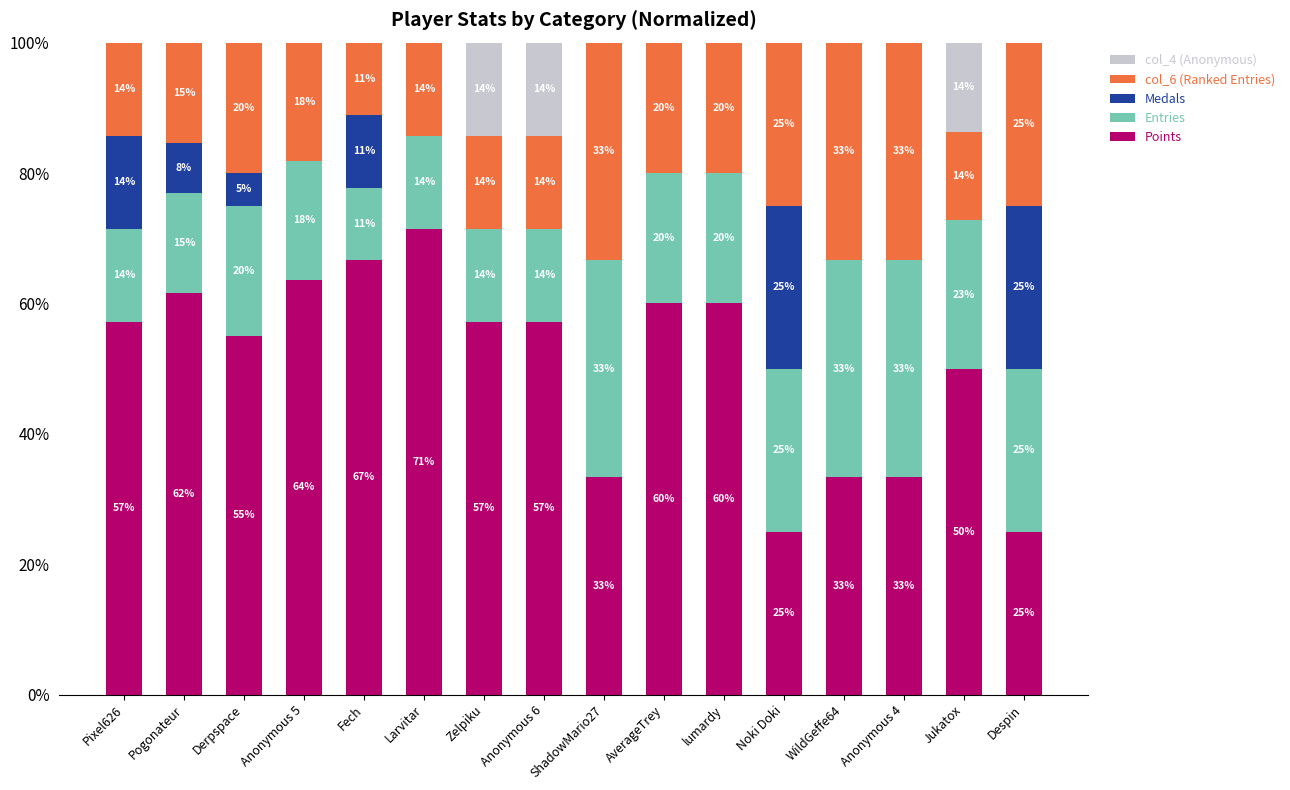

Which series has the largest total across all categories?

Points